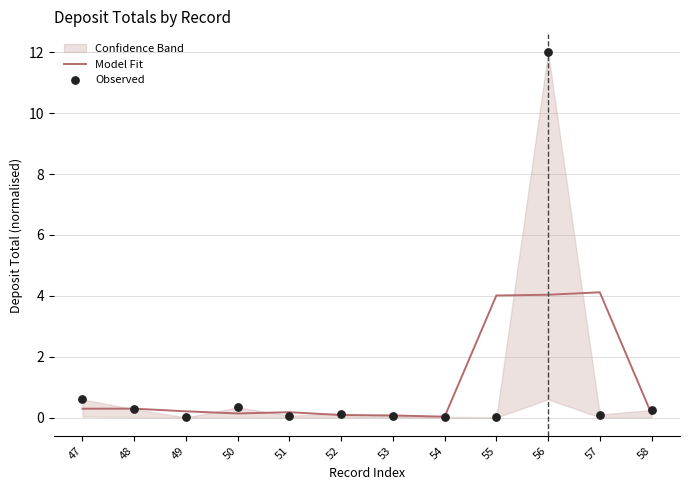

Which series reaches the minimum Y coordinate?

Observed